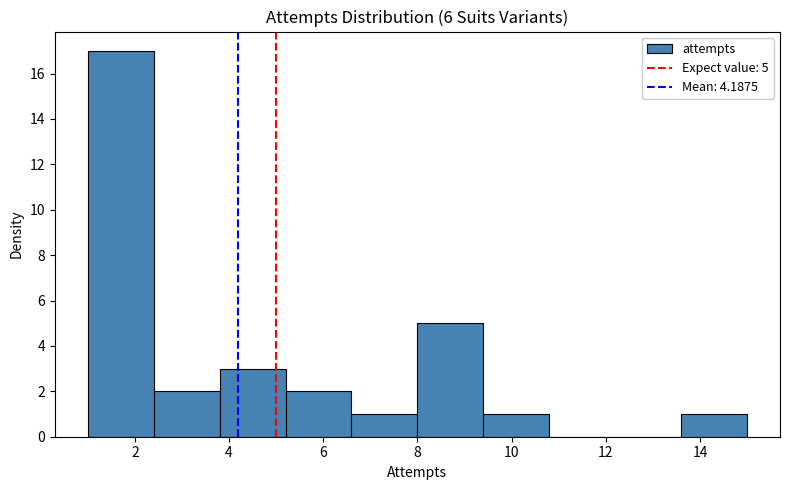

Over which range of the x-axis is the bar tallest?

1.0 to 2.4